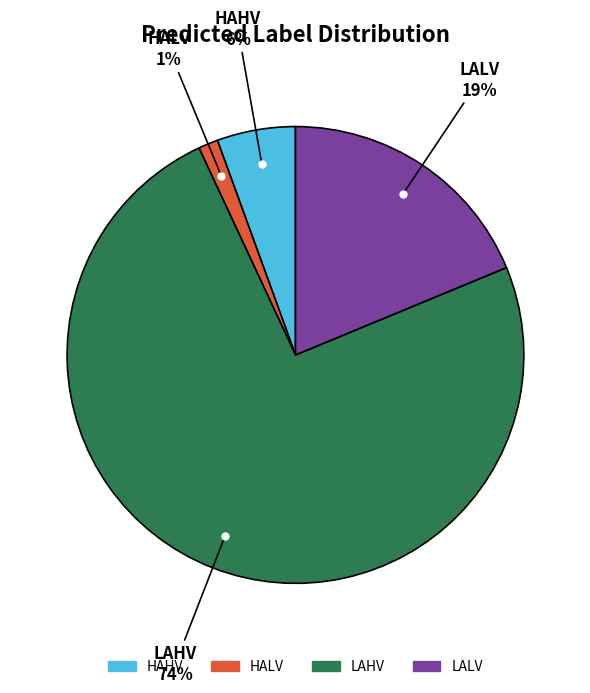

Rank the categories by value from highest to lowest.

LAHV, LALV, HAHV, HALV